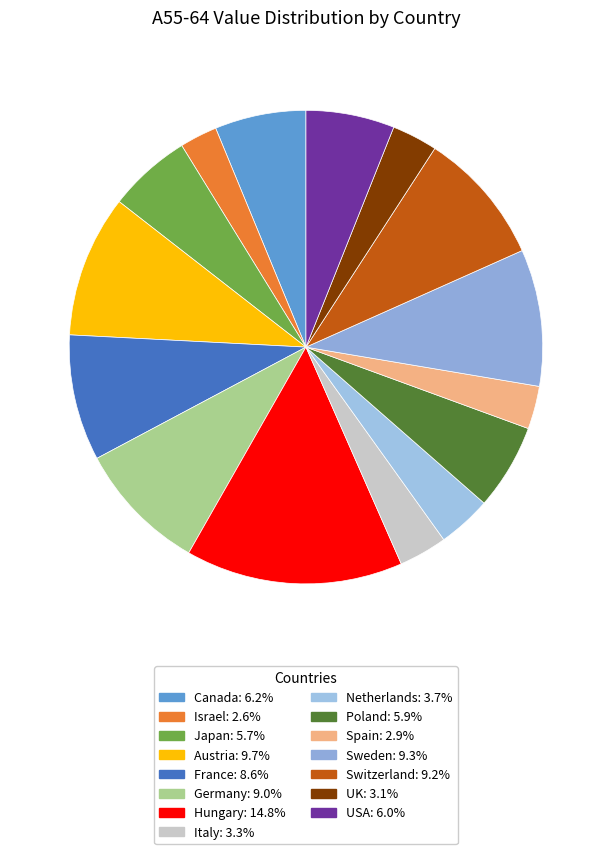

To the nearest percent, what is the average slice percentage?

7%